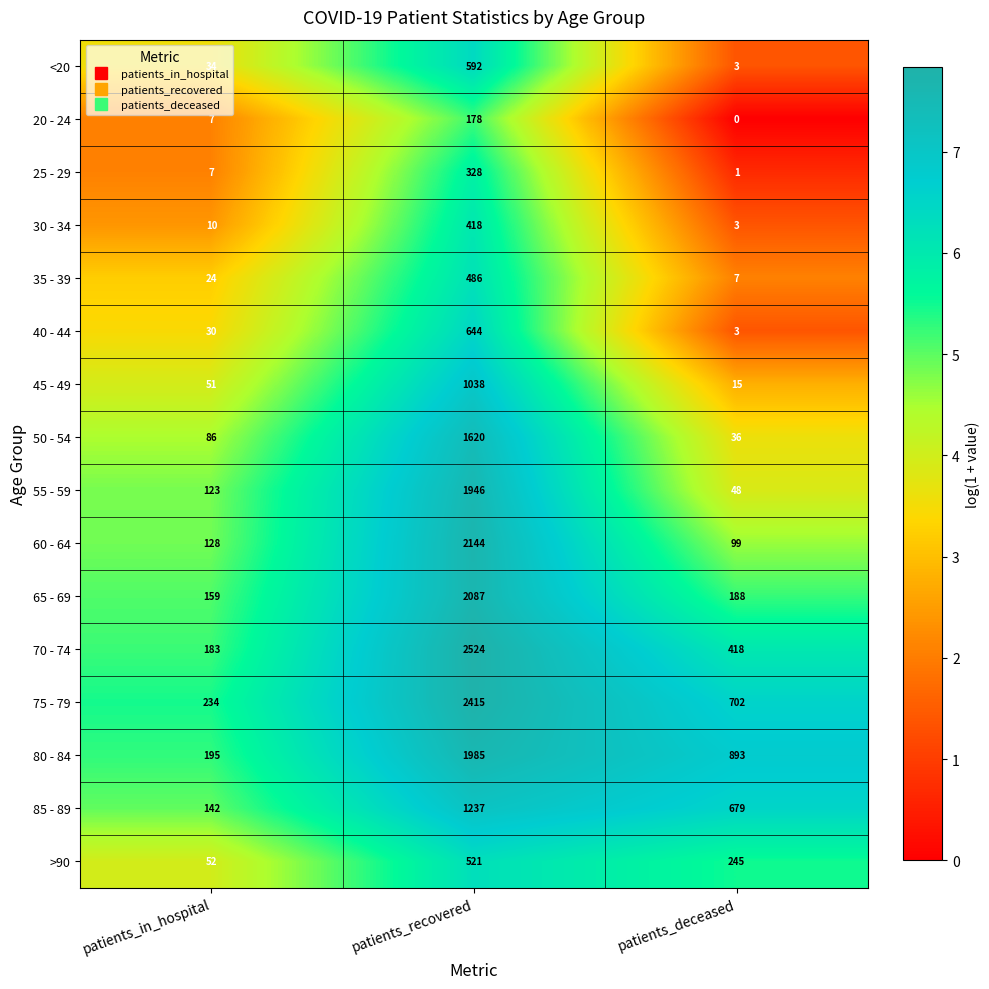

What is the total value across all series at patients_deceased?

3340